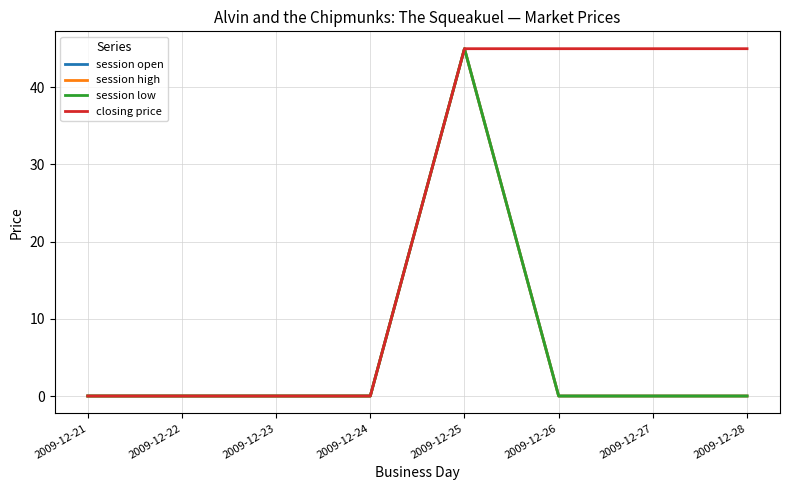

Is it true that closing price equals 0 at 2009-12-22?

True